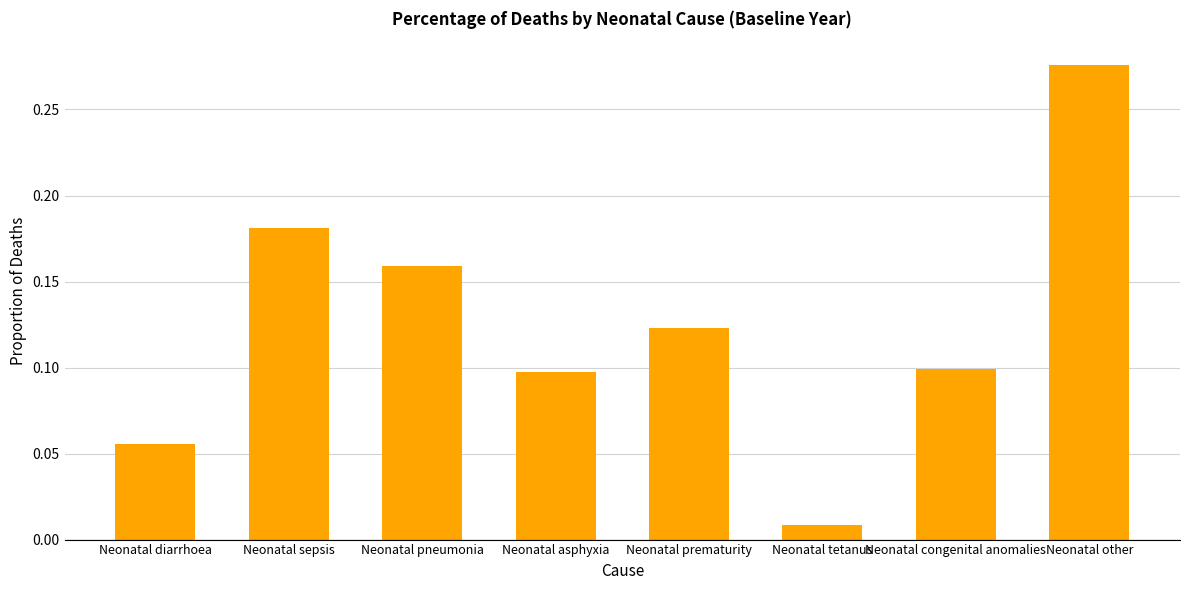

At which label is the value closest to 0?

Neonatal tetanus